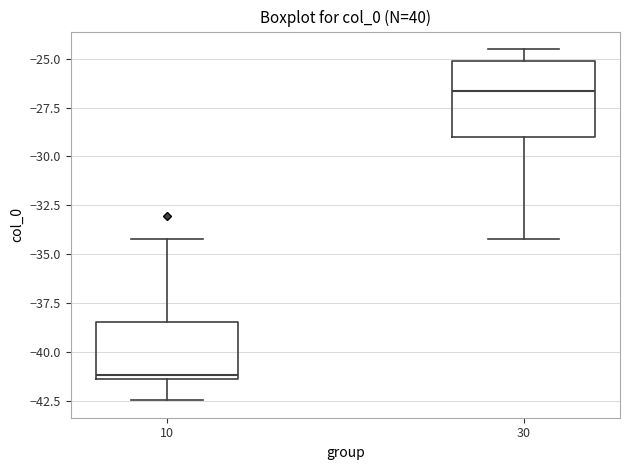

Reading left to right, transcribe this box plot: for each box, give where its median line is, the range the box spans, and where its two whiskers end, as read against the y-axis. The values are not printed on the chart, so give them approximately, as read against the axis.

10: median -41.0, box -41.5 to -38.5, whiskers -42.5 to -34.0
30: median -26.5, box -29.0 to -25.0, whiskers -34.0 to -24.5